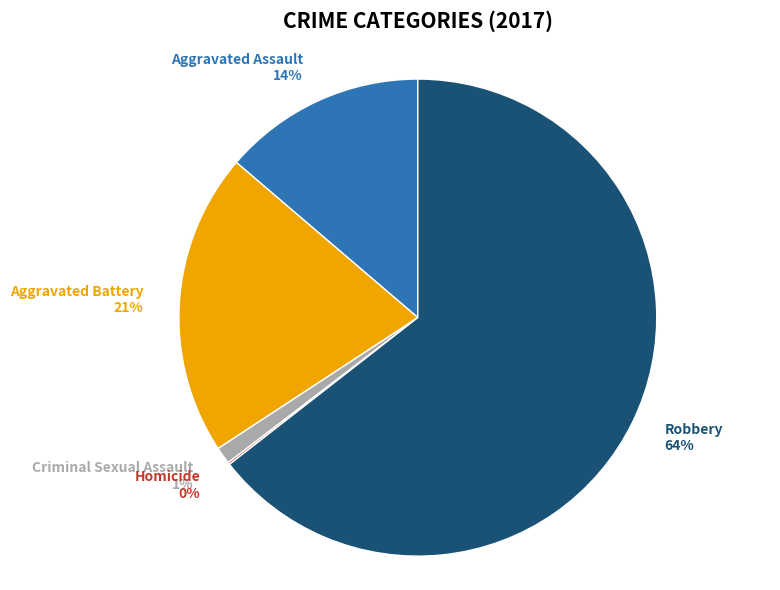

Between Aggravated Assault and Criminal Sexual Assault, which is larger?

Aggravated Assault